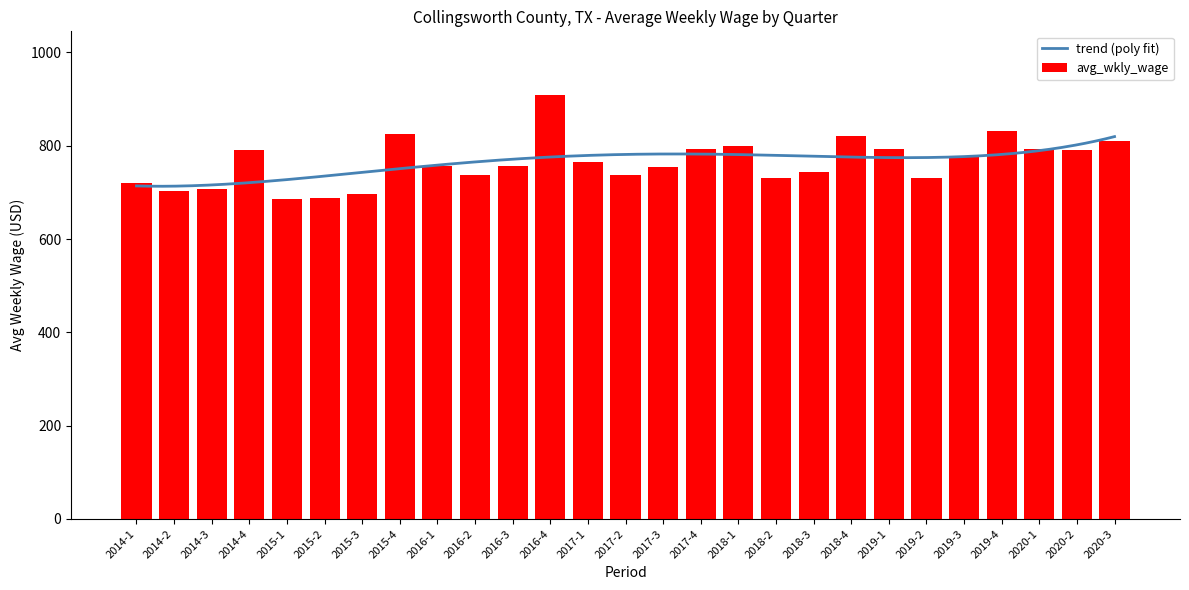

Reading left to right, list all the values displayed in this chart.

721	704	707	791	685	688	696	825	756	738	757	909	766	737	754	794	799	731	744	822	793	731	779	831	793	790	810